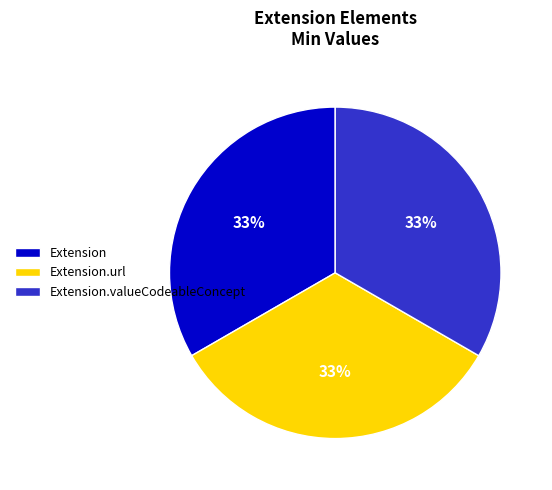

Combined, do Extension and Extension.valueCodeableConcept account for over 50%?

Yes